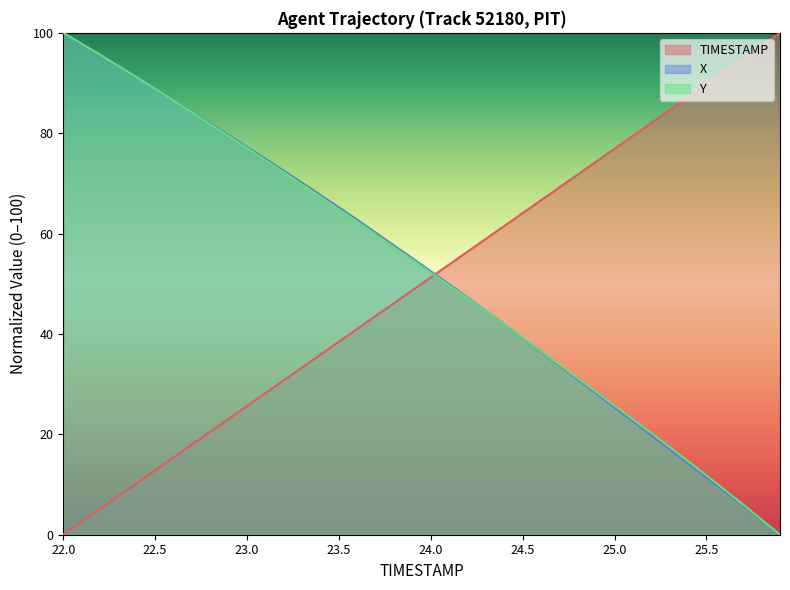

Which series has the largest total across all categories?

X